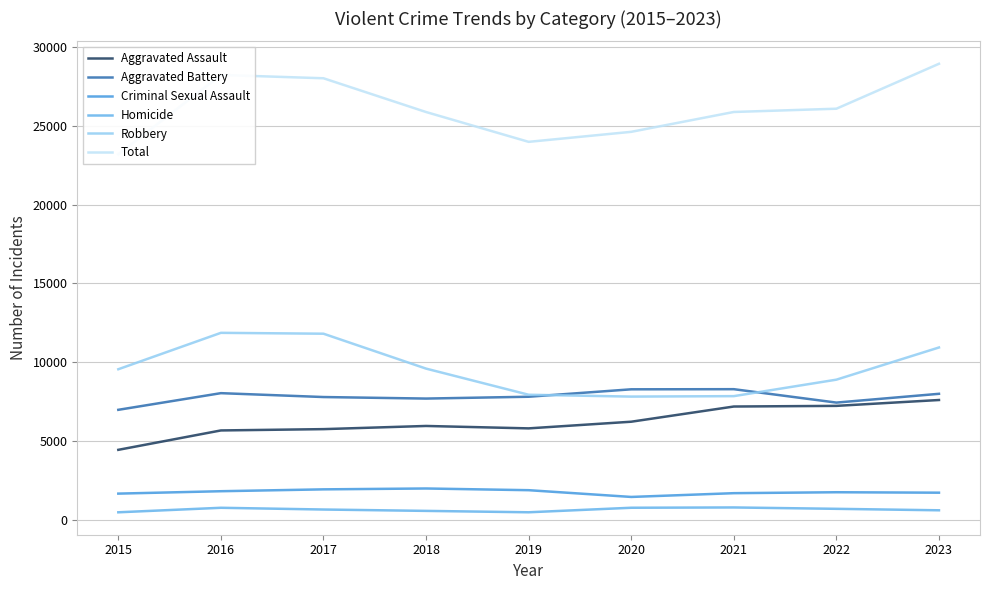

At how many categories does at least one series exceed 8844?

9